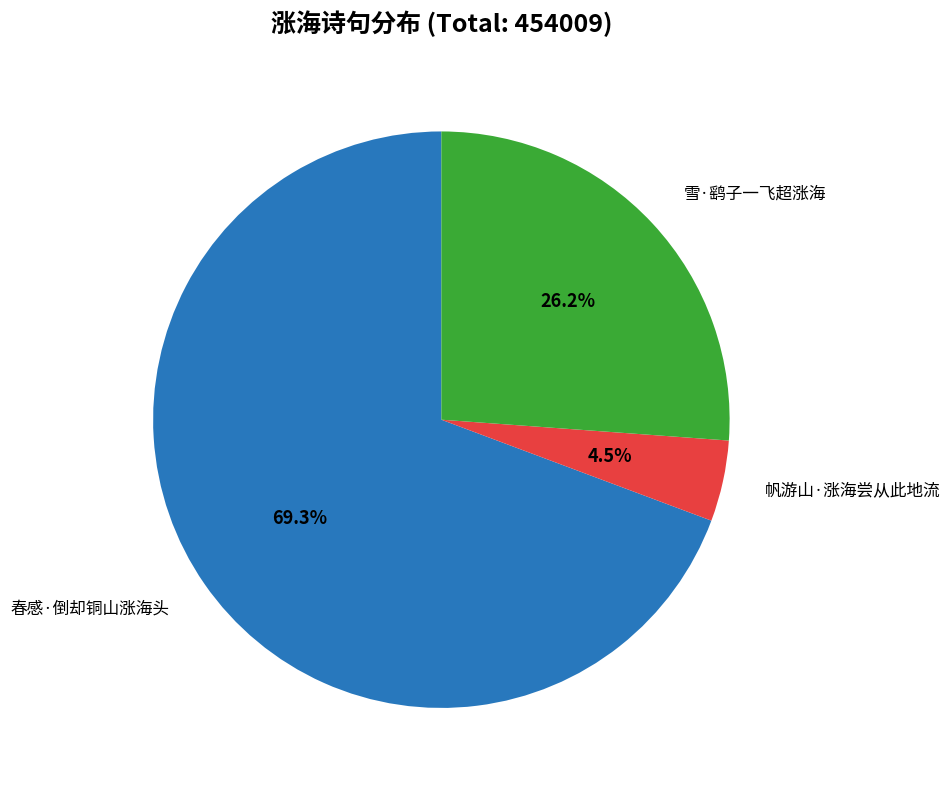

Is there any slice that represents more than half of the pie?

Yes